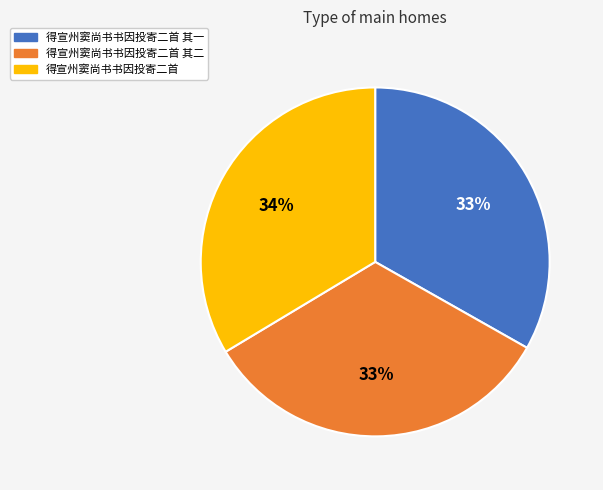

Does any single category account for the majority?

No